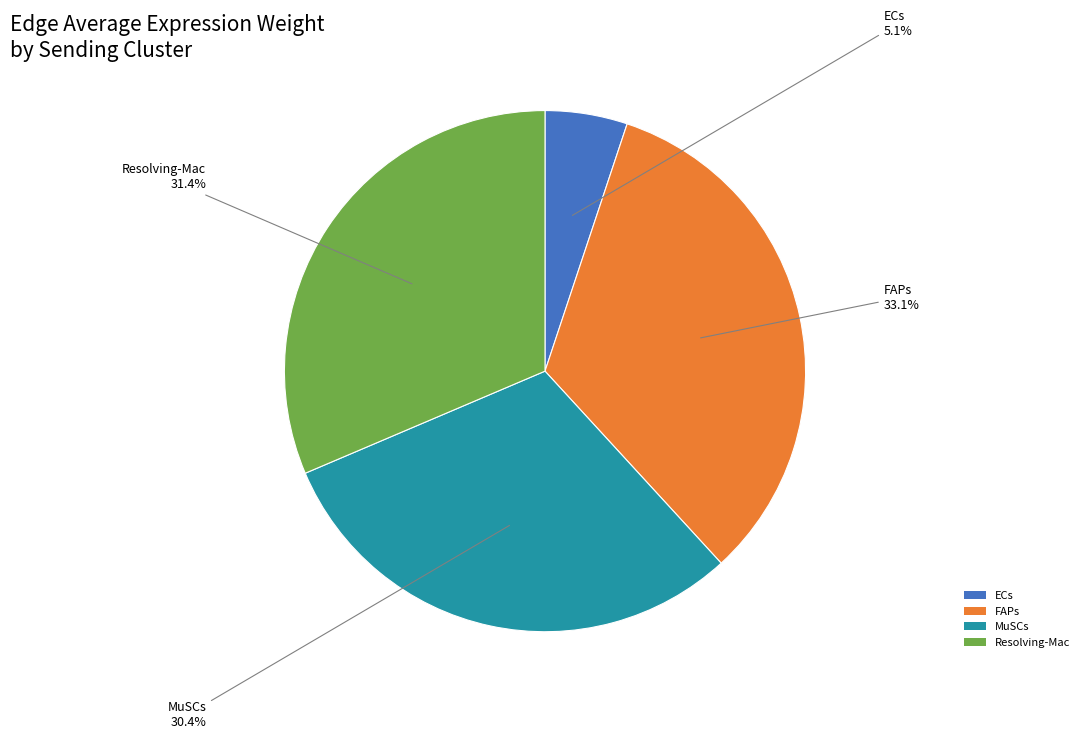

Is there any slice that represents more than half of the pie?

No